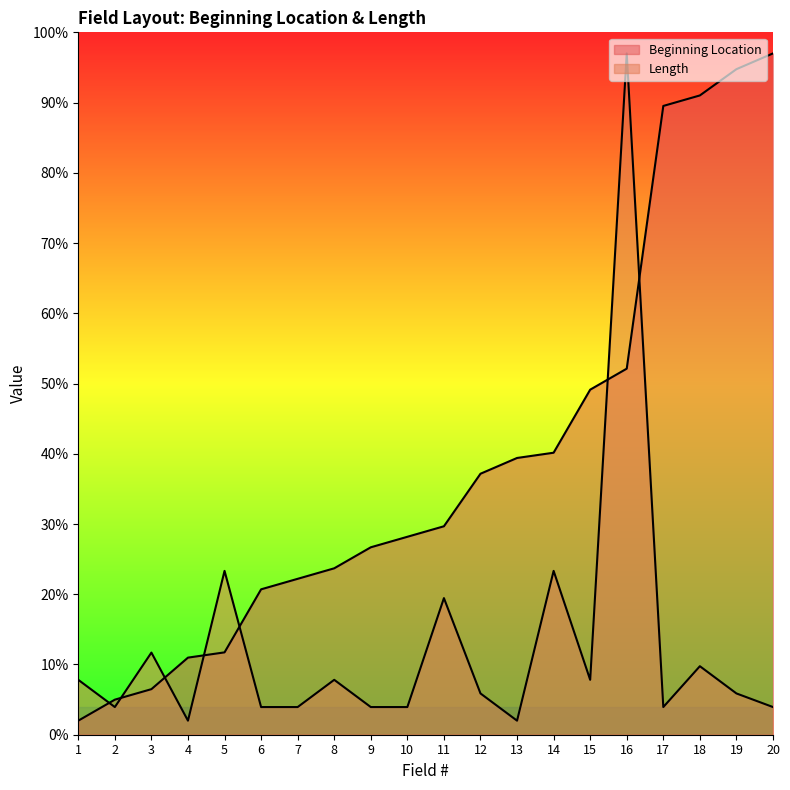

Does the chart display data point markers on the line(s)?

No